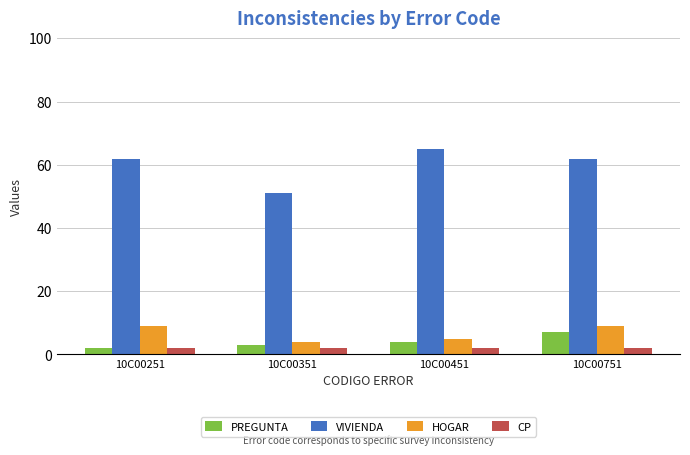

What is the spread (max minus min) of values at 10C00251?

60